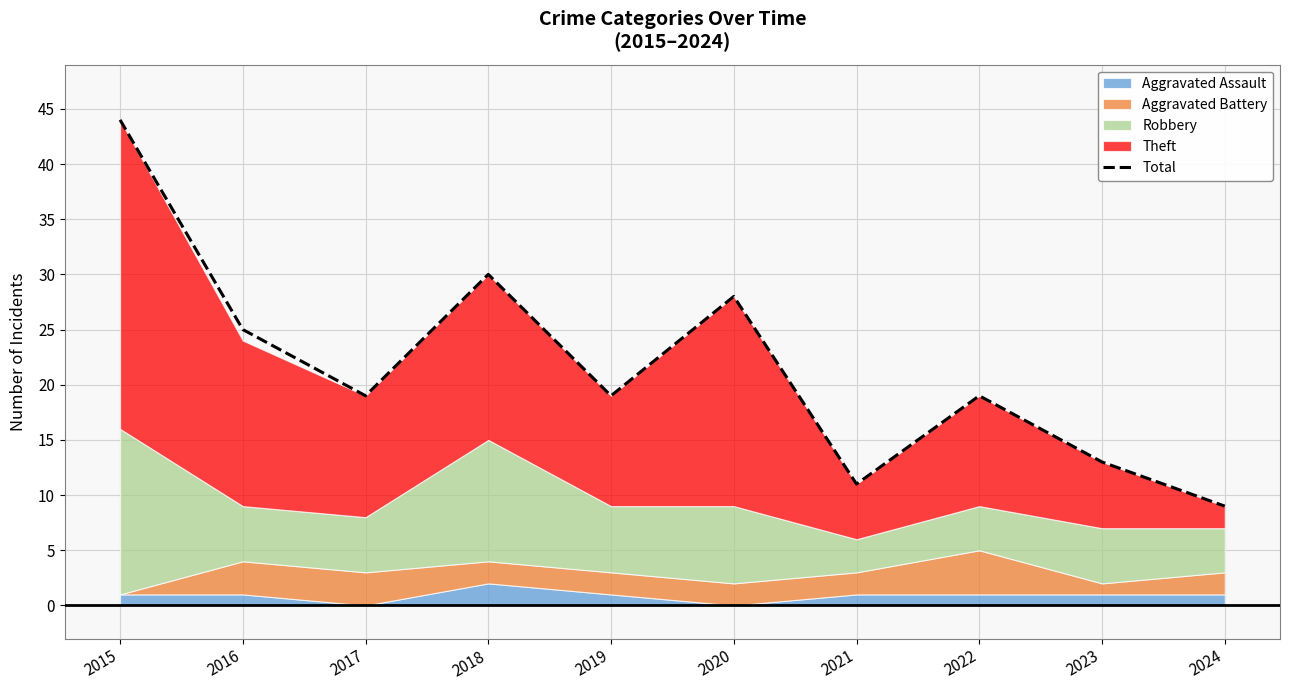

The Total series shows 25 at 2016. True or false?

True